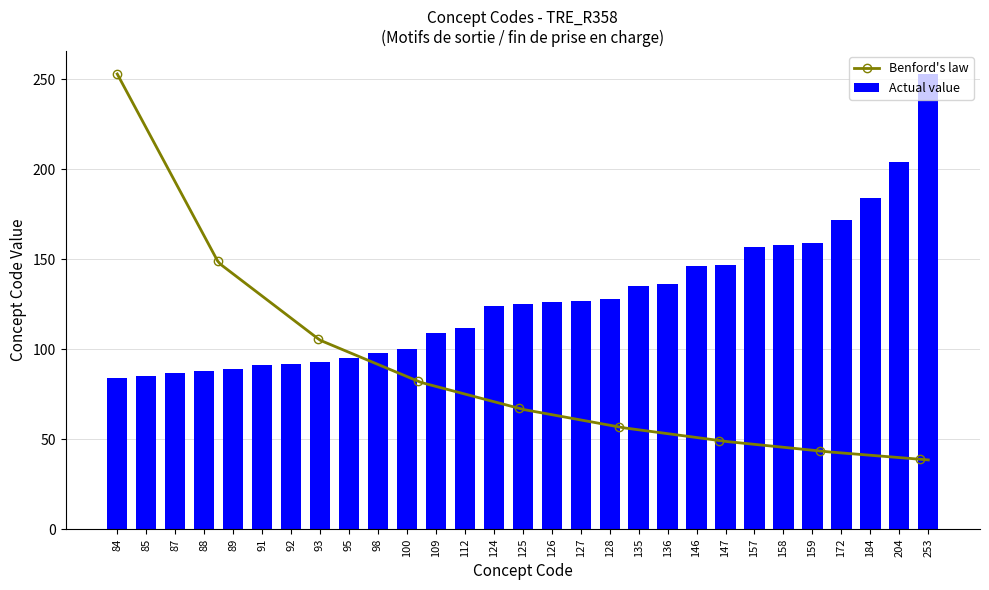

What is the ratio of the value at 157 to the value at 93?

1.7